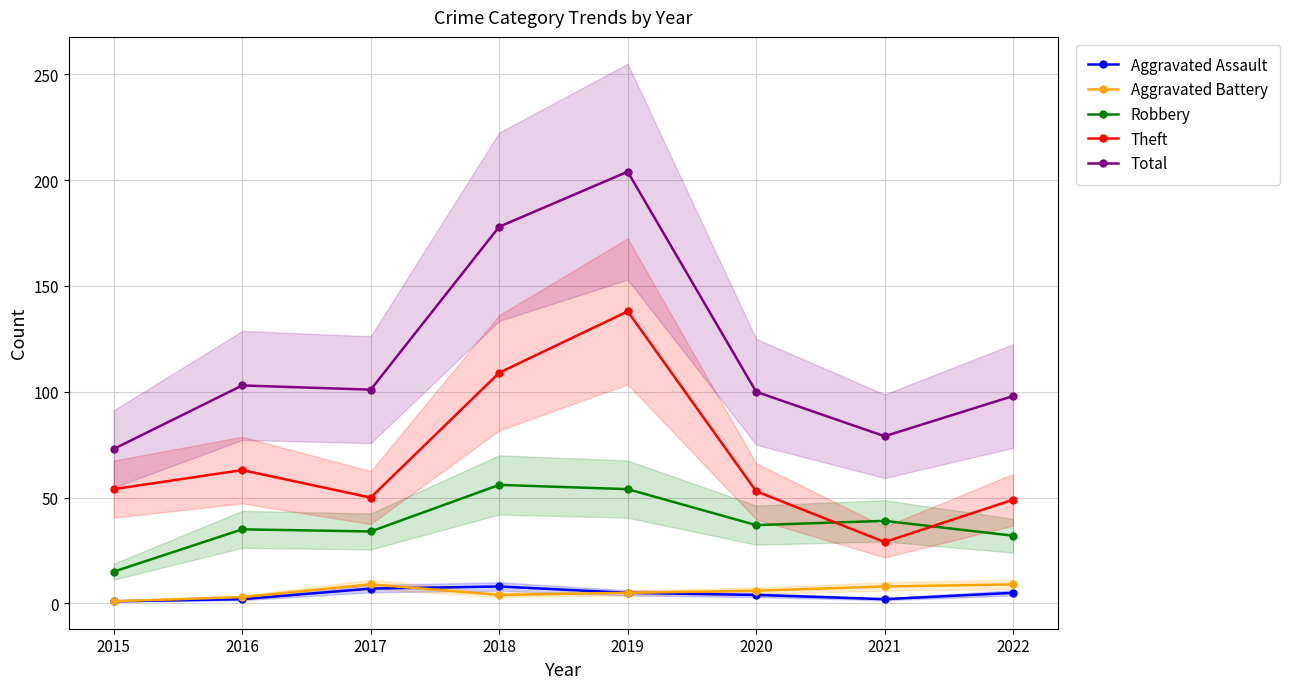

What is the value of the Aggravated Assault point at the 7th from the left?

2